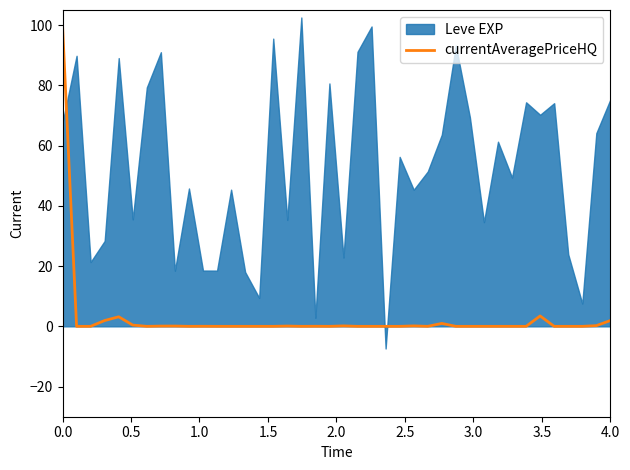

True or false: currentAveragePriceHQ has a value of 1.9 at 4.0.

True